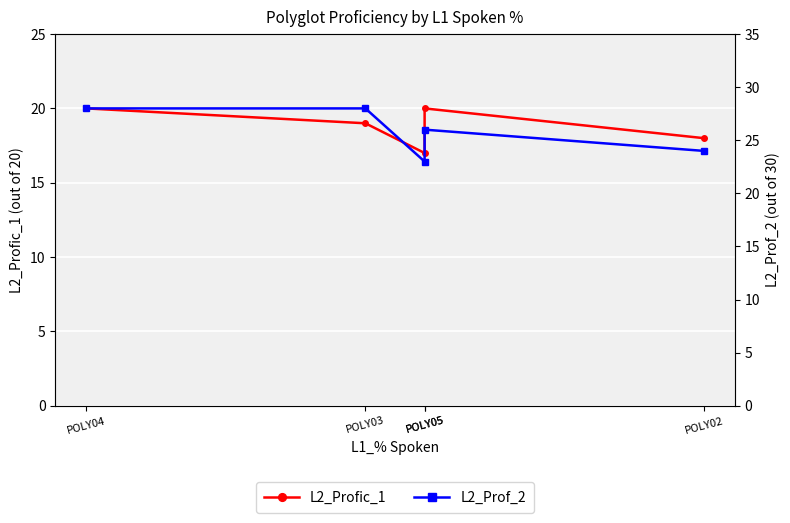

Which label corresponds to the largest value in the chart?

POLY04